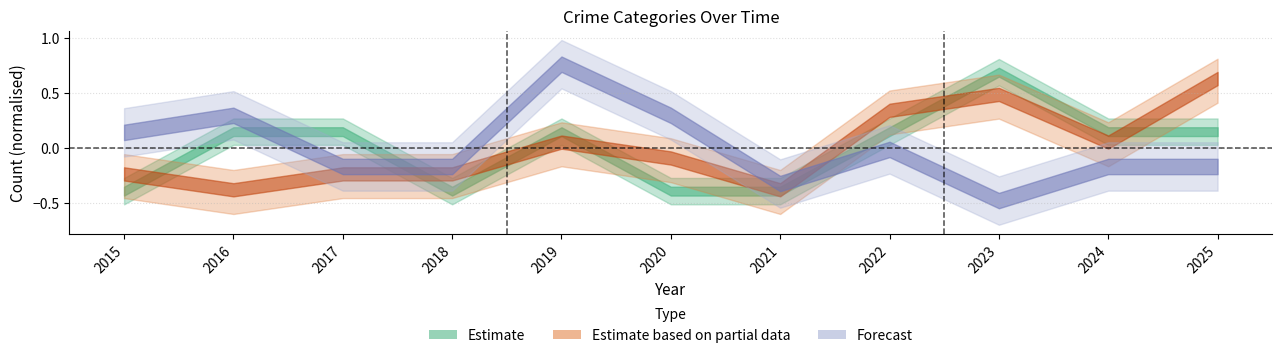

Between 2016 and 2023, which is larger?

2023